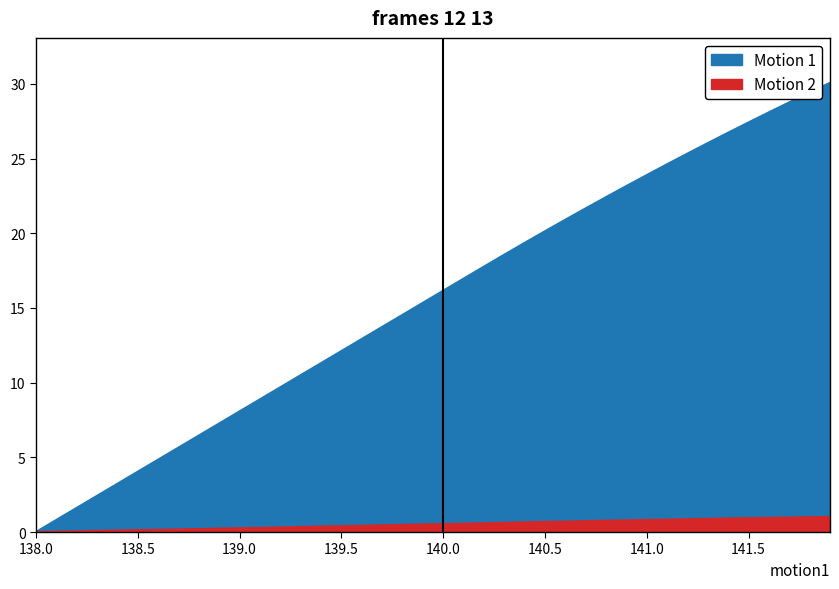

What is the value of the X point at the 8th from the left?

5.7